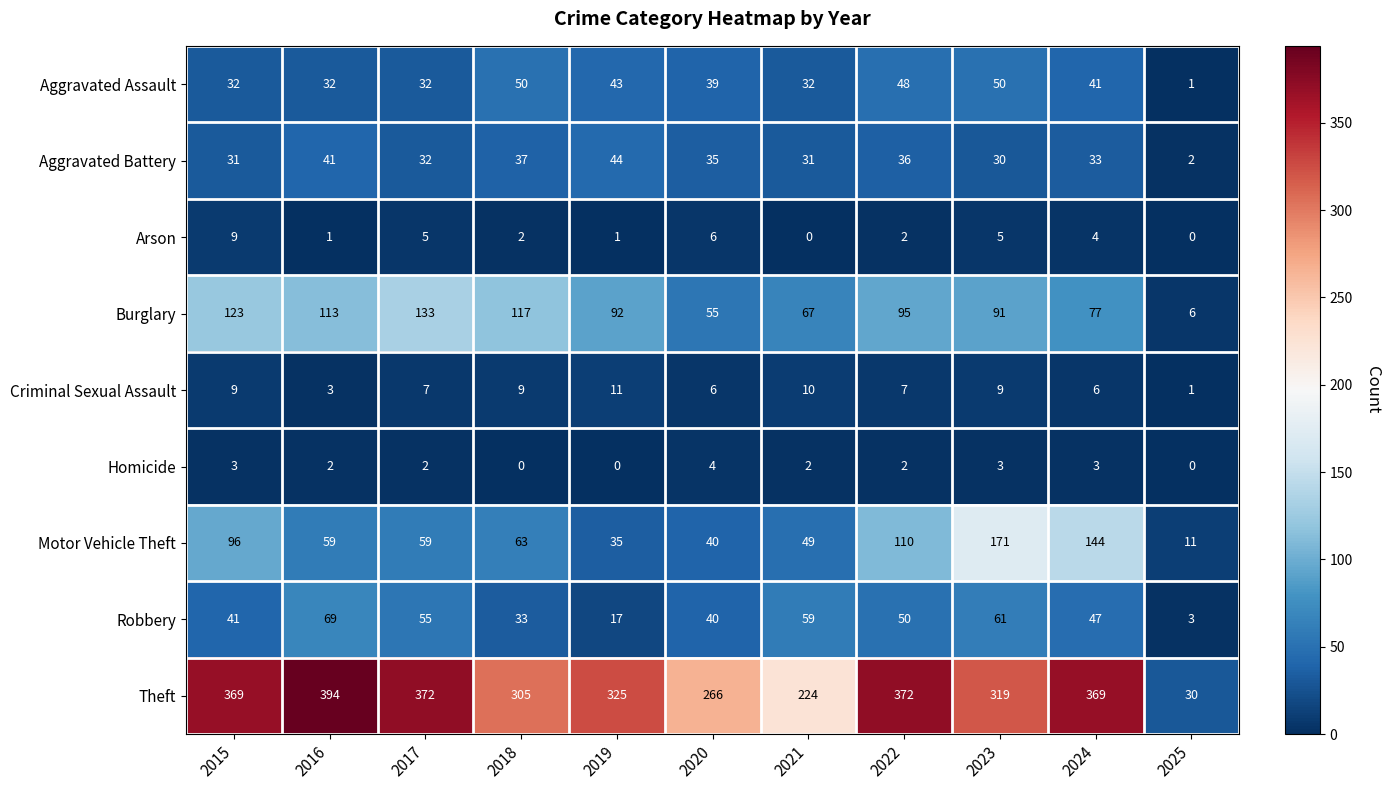

What is the difference between the maximum and minimum values in the Motor Vehicle Theft series?

160